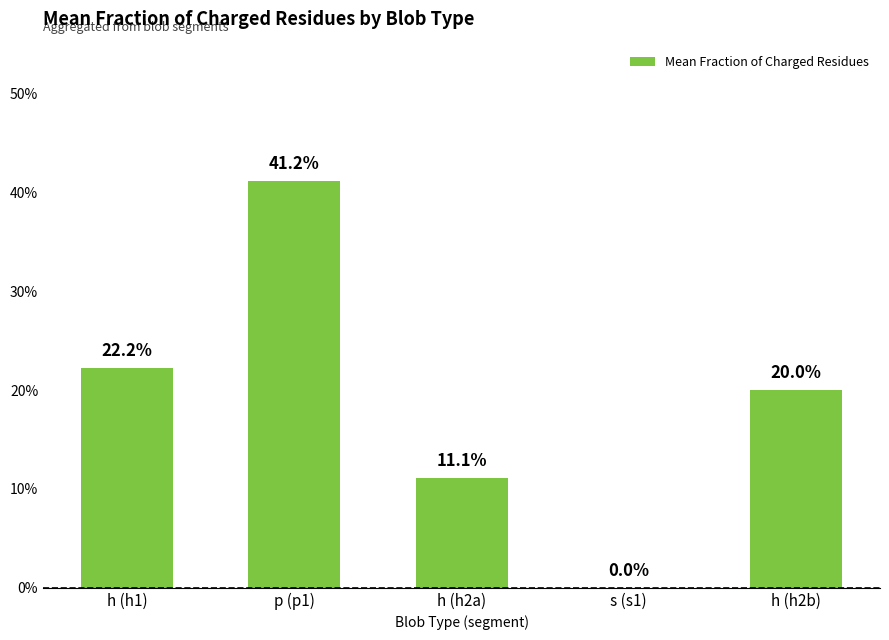

Which has a higher value, s (s1) or h (h2a)?

h (h2a)